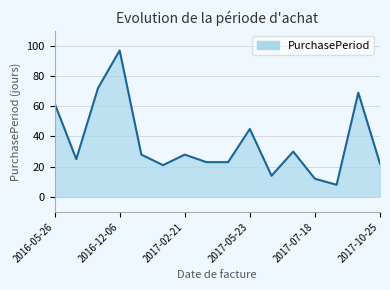

What is the difference between the maximum and minimum values?

89